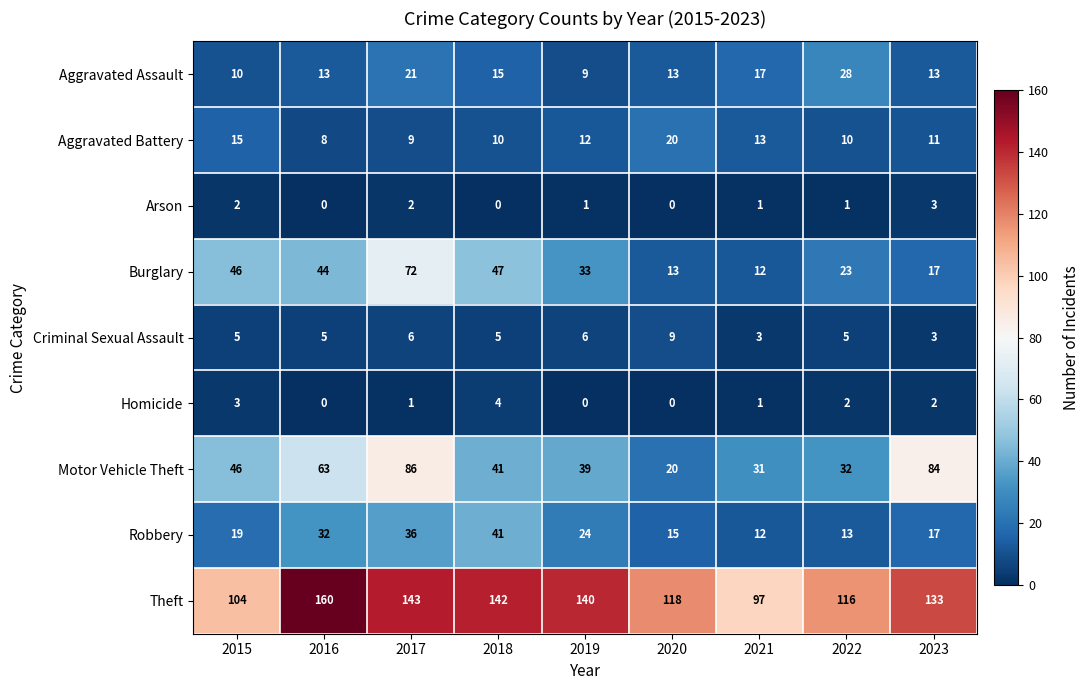

Where is Burglary nearest to the value 42?

2016